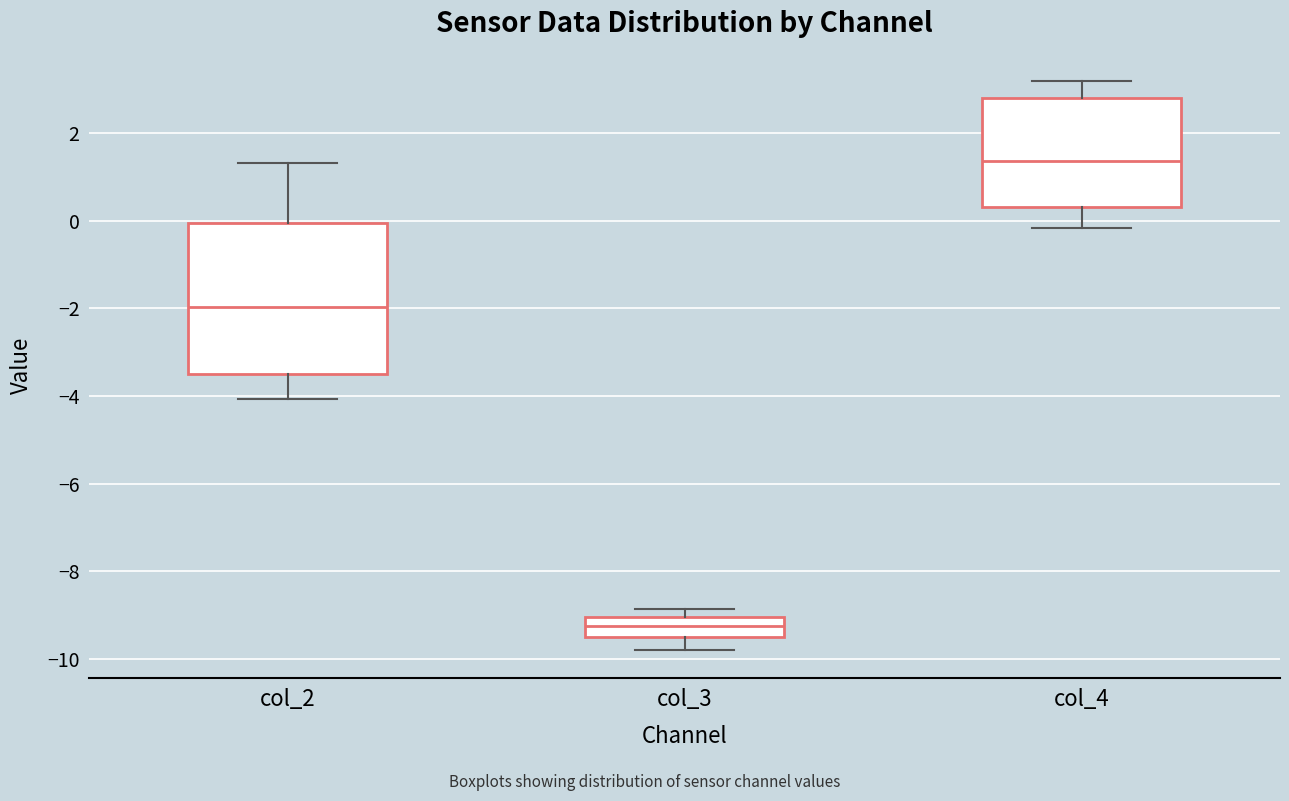

Reading left to right, read every box against the y-axis: the position of its median line, the range the box covers, and the ends of its whiskers. The values are not printed on the chart, so give them approximately, as read against the axis.

col_2: median -2.0, box -3.4 to 0.0, whiskers -4.0 to 1.4
col_3: median -9.2, box -9.4 to -9.0, whiskers -9.8 to -8.8
col_4: median 1.4, box 0.4 to 2.8, whiskers -0.2 to 3.2